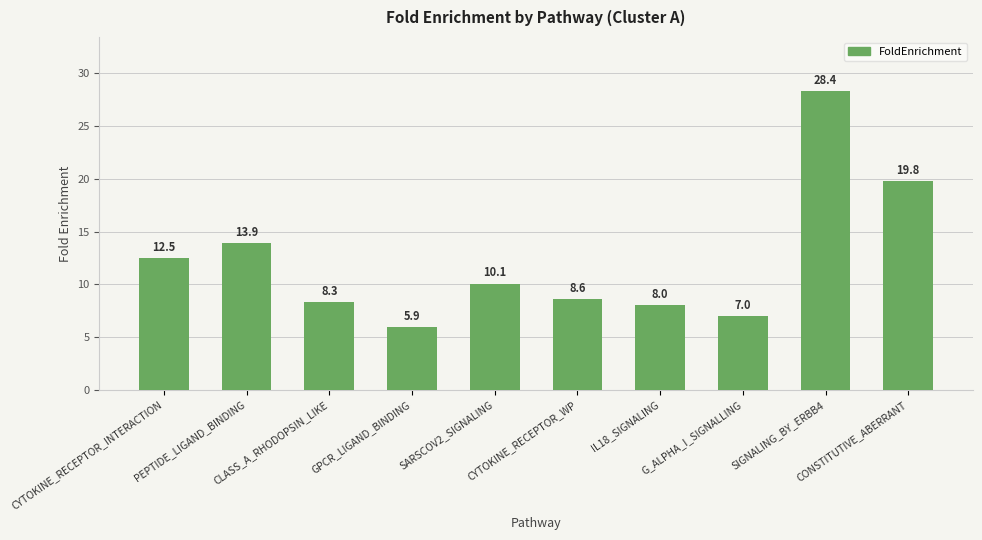

The chart shows a value of 8.7 at GPCR_LIGAND_BINDING. True or false?

False